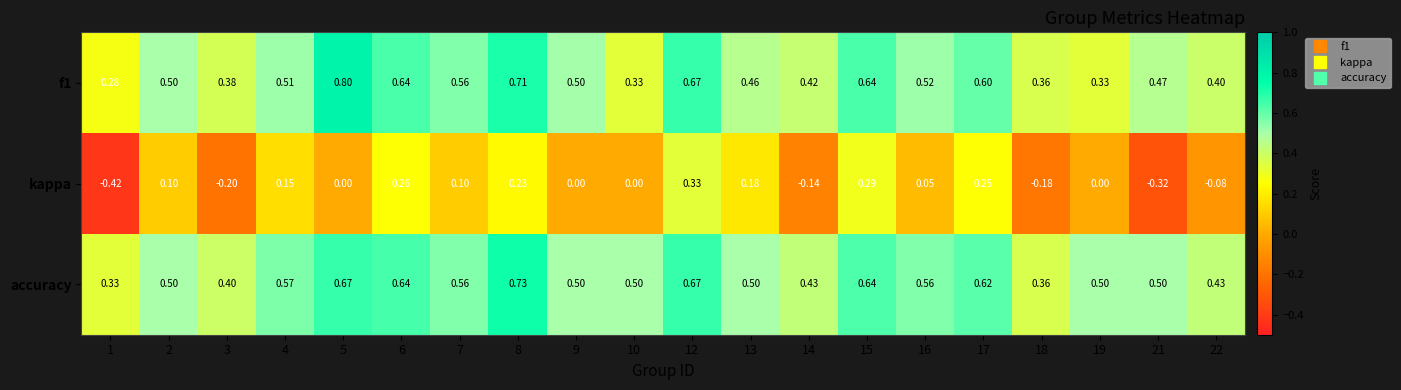

Is the value of kappa at 1 greater than the value of f1 at 15?

No